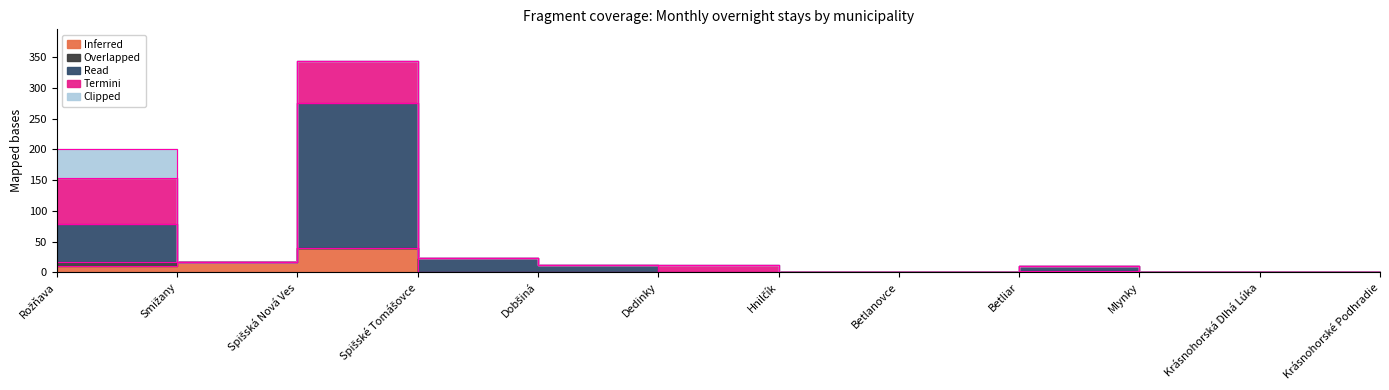

What are all the series names shown in the legend?

Inferred, Overlapped, Read, Termini, Clipped